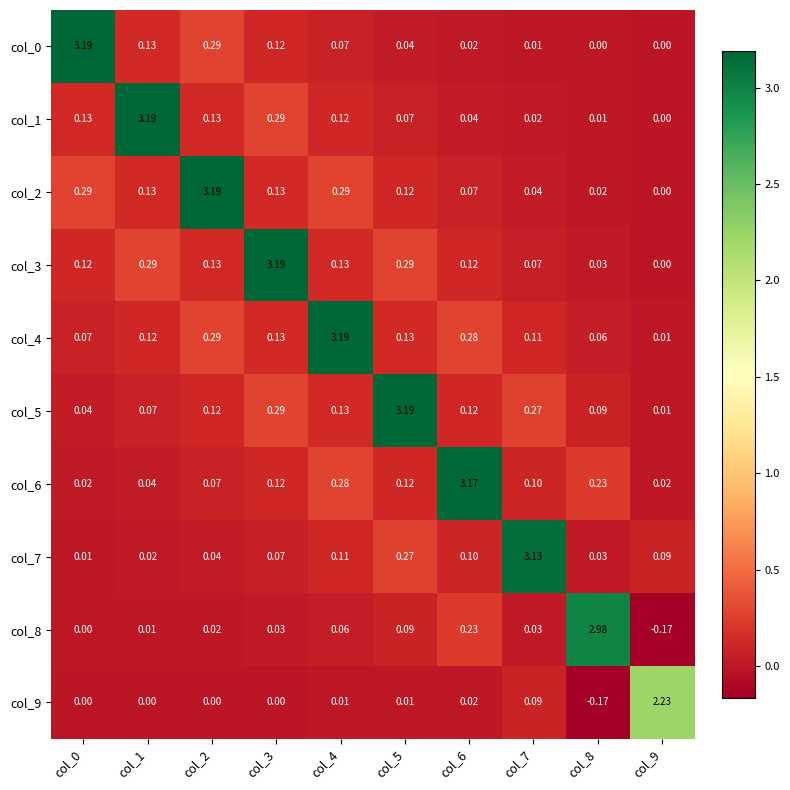

Is the value of col_8 at col_7 greater than the value of col_9 at col_4?

Yes